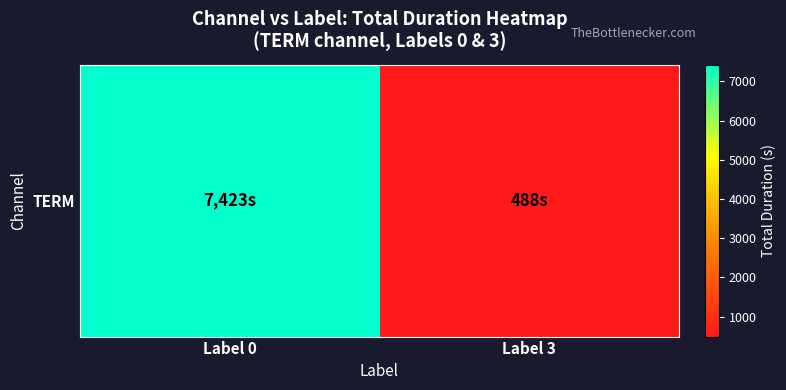

What is the sum of all values?

7911